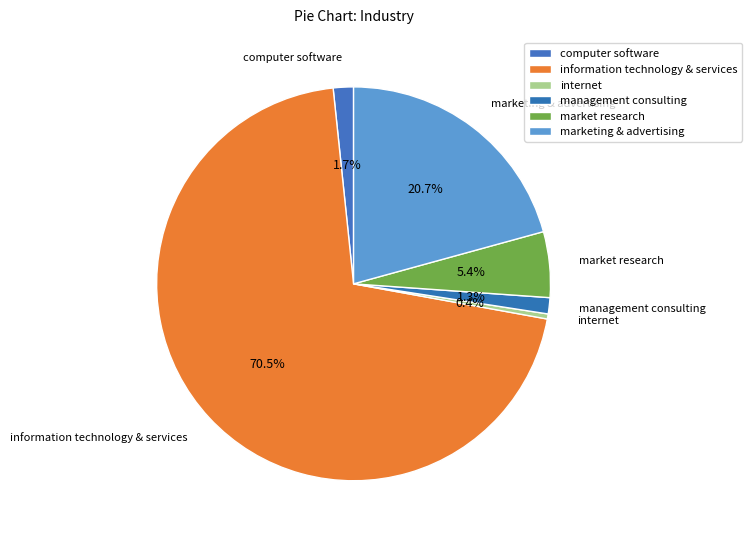

True or false: internet accounts for 0% of the total.

True